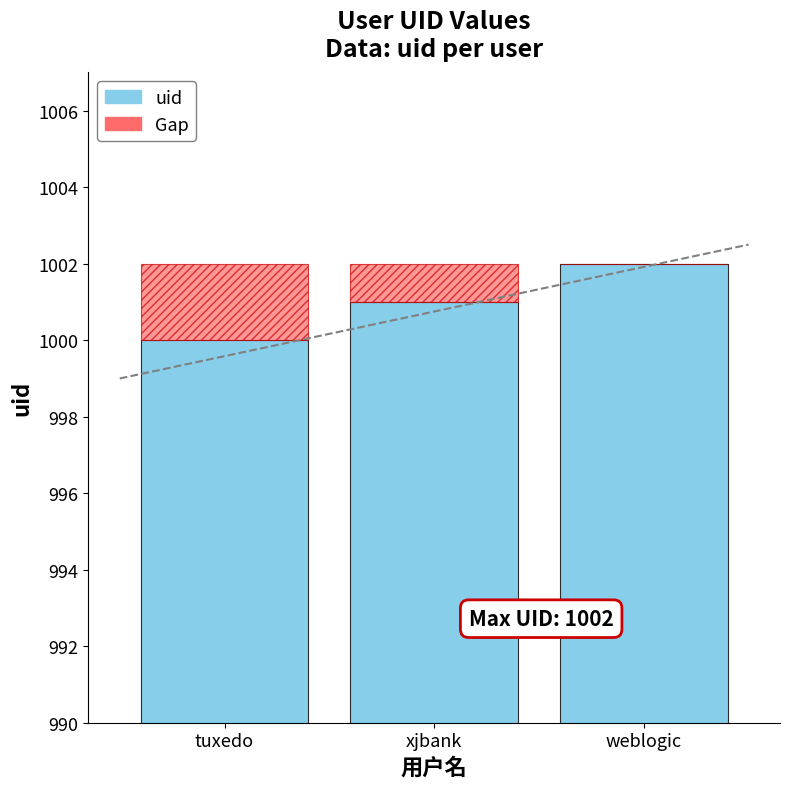

What is the label of the 1st bar from the left?

tuxedo